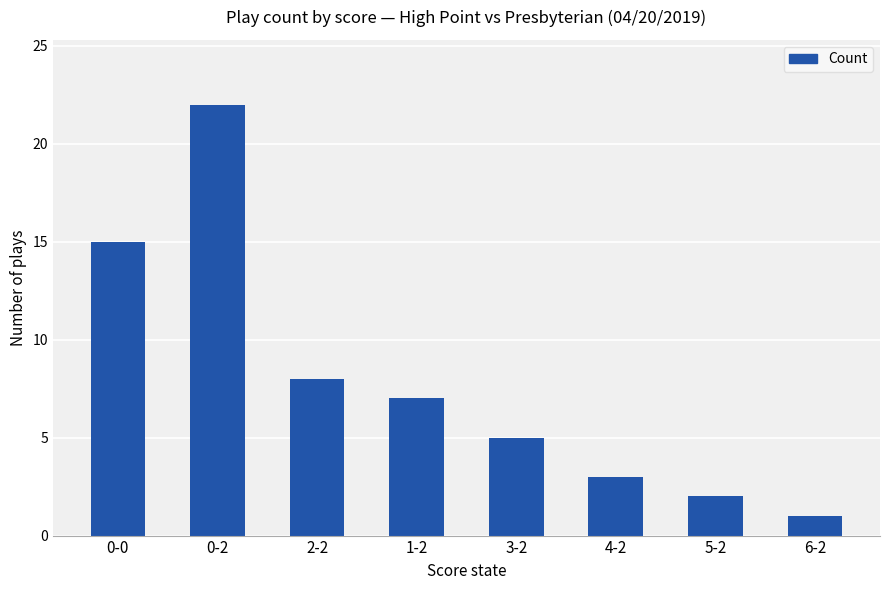

What is the average value?

8